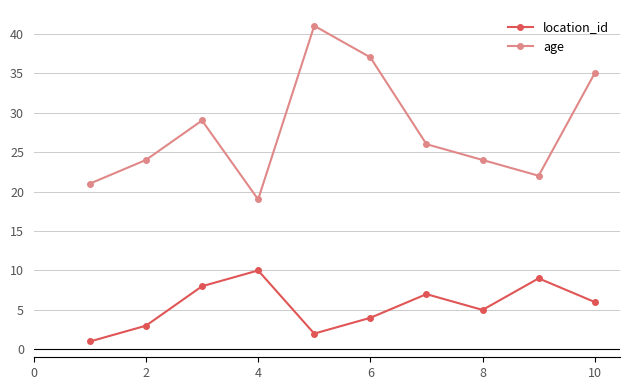

At how many categories does at least one series exceed 28?

4